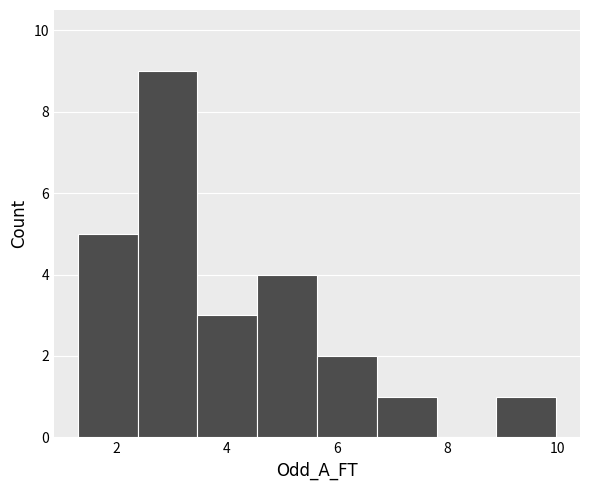

Over which range of the x-axis is the bar tallest?

2.4 to 3.4